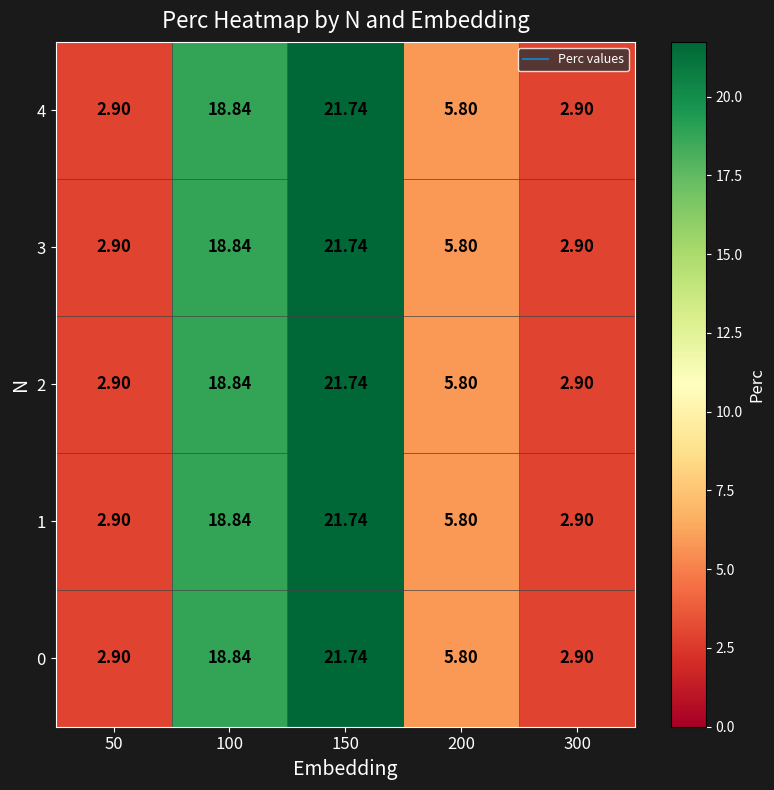

How many data points does each series have?

5